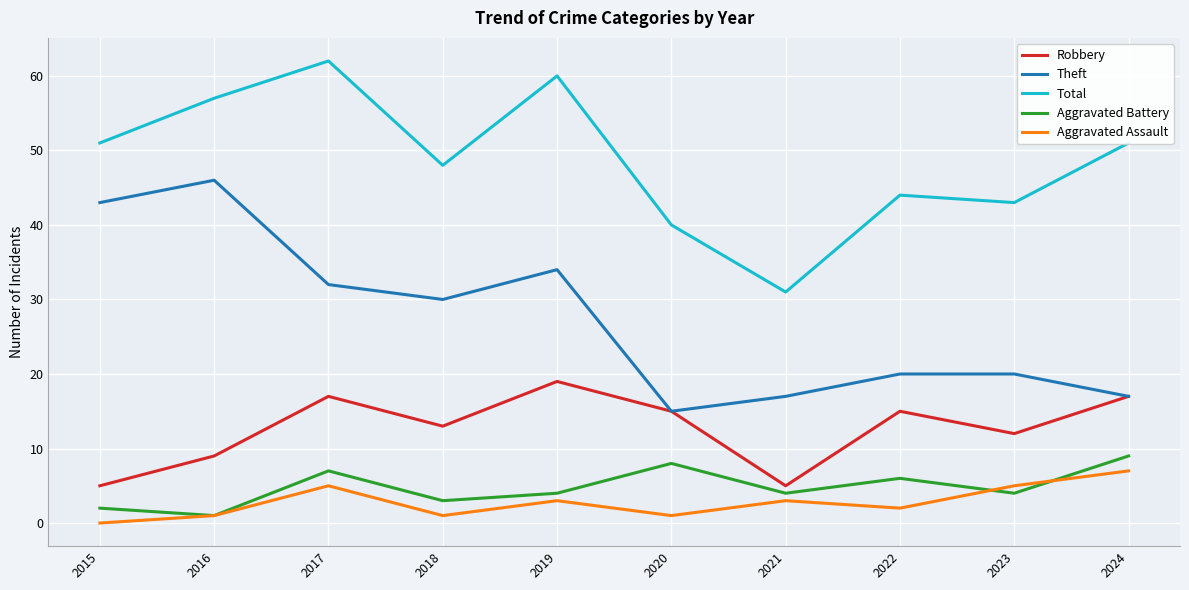

Where is the first local minimum for Total?

2018